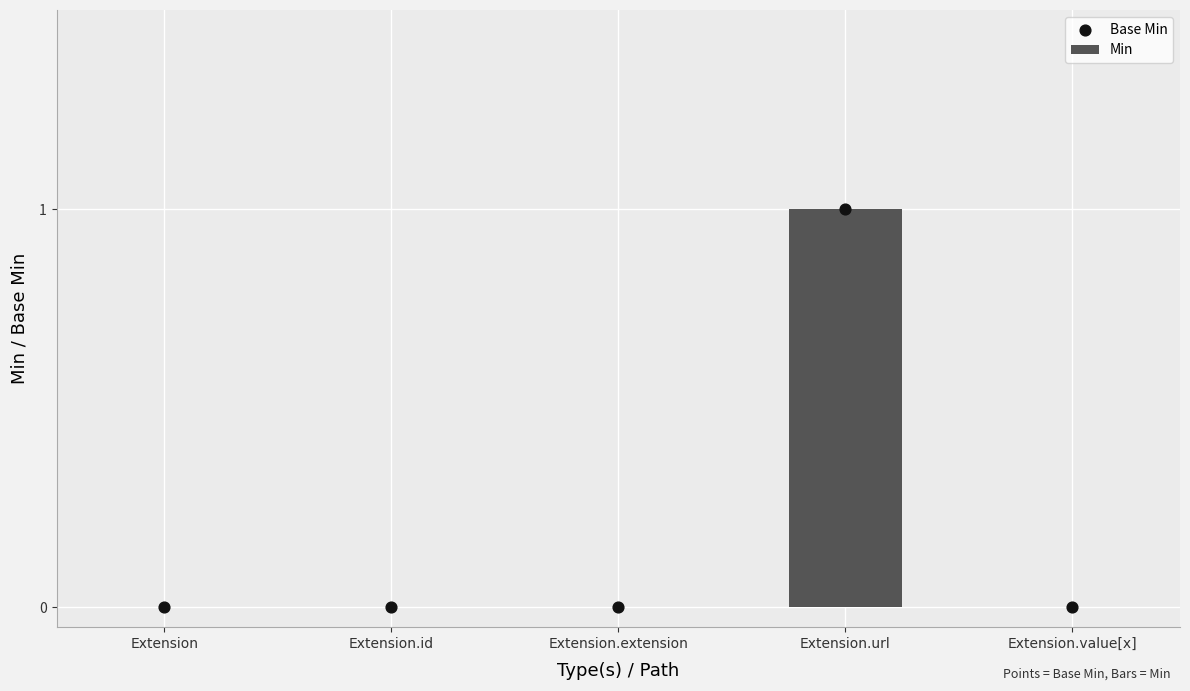

At which category is the sum across all series the highest?

Extension.url